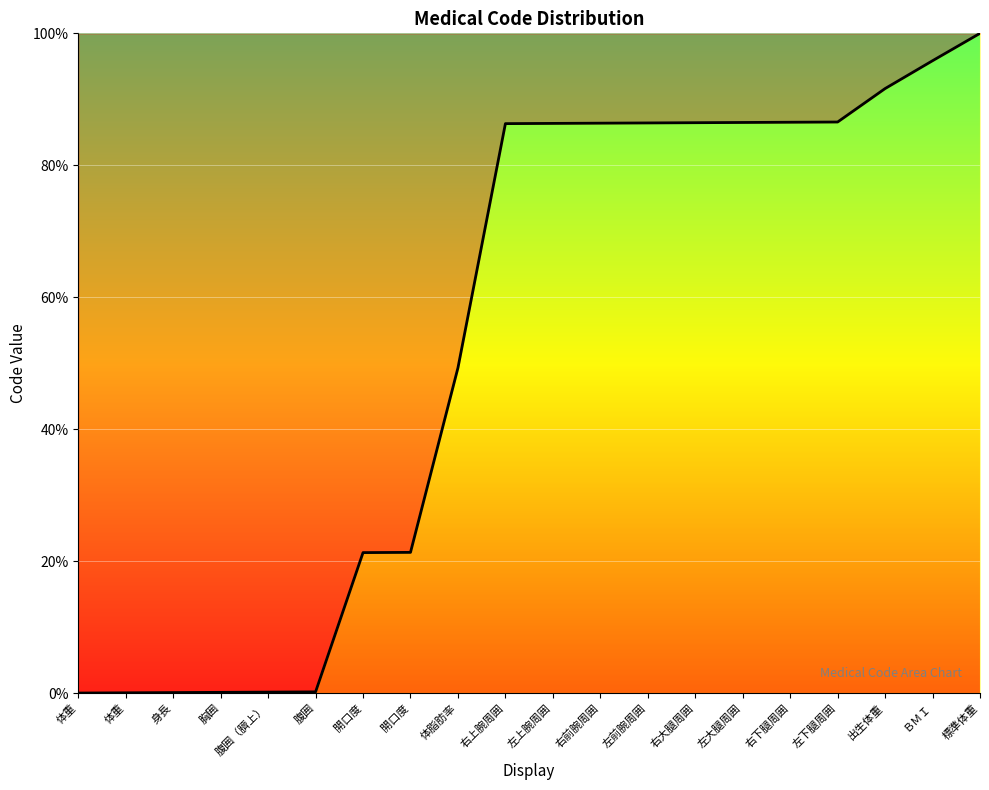

Reading left to right, what are all the values shown in this chart?

0.0	0.0	0.1	0.1	0.1	0.2	21.3	21.3	49.3	86.3	86.3	86.4	86.4	86.5	86.5	86.5	86.6	91.6	95.8	100.0